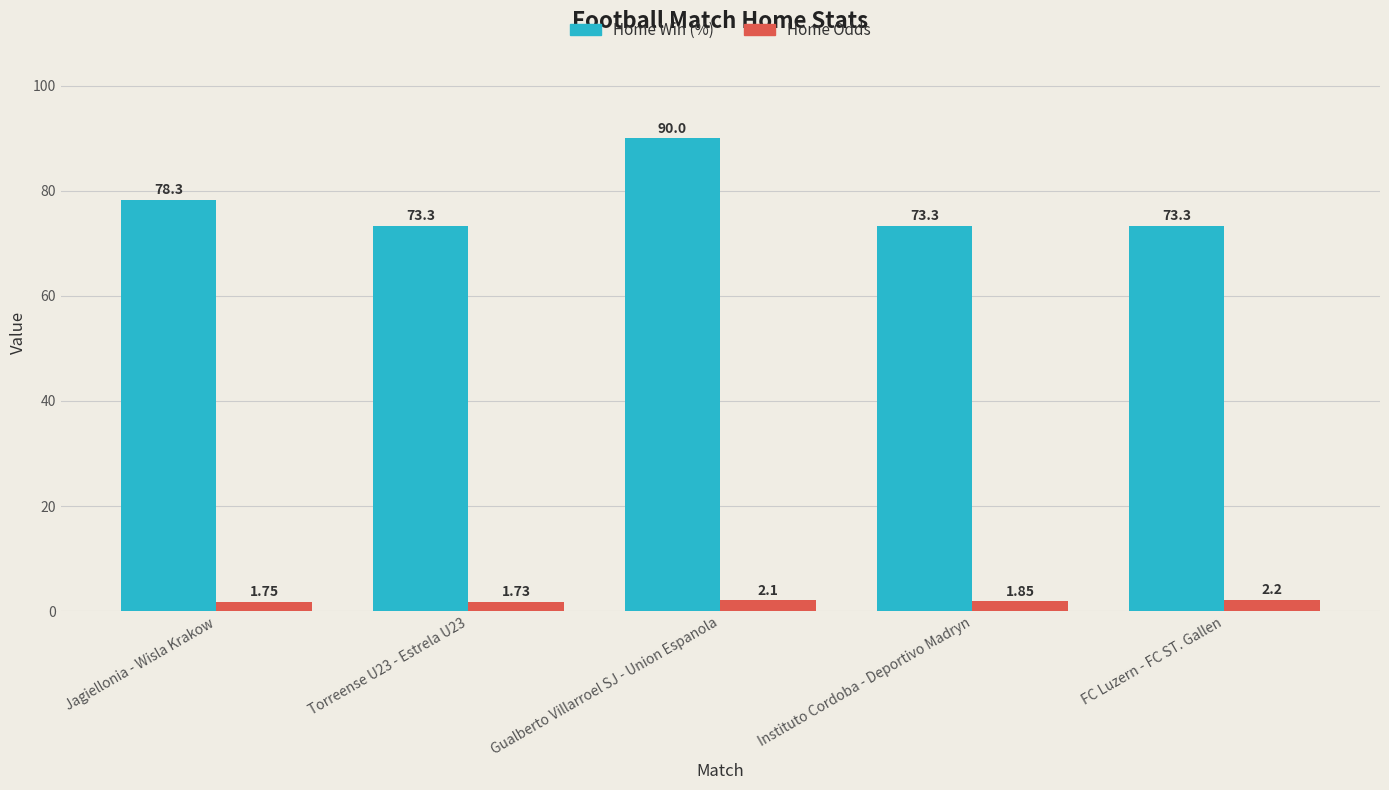

How many bars are there in total?

10